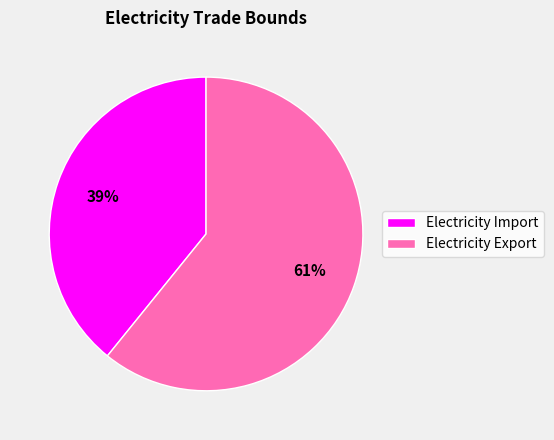

To the nearest percent, what percentage of the pie is Electricity Export?

61%